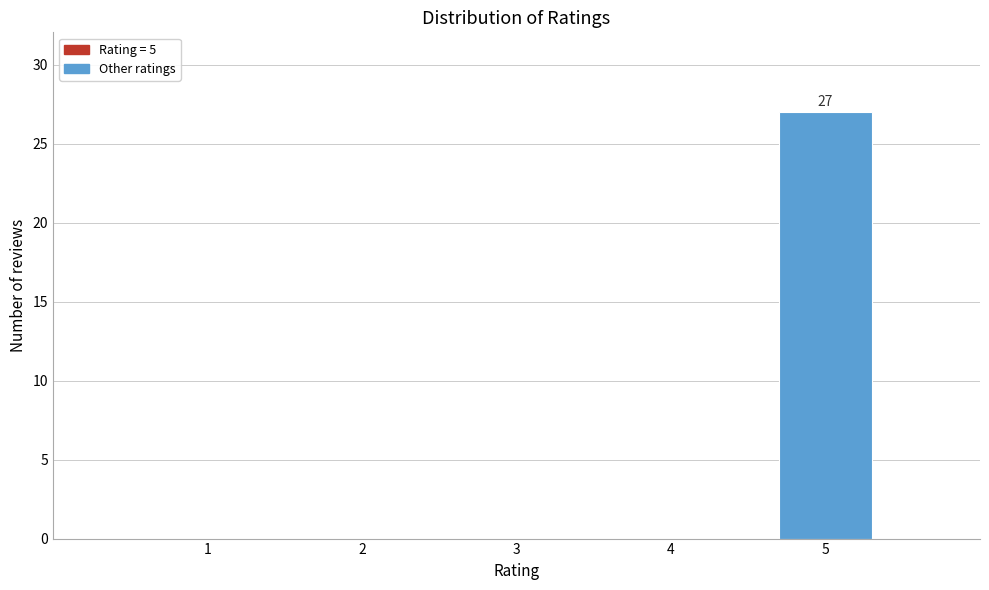

Reading left to right, list all the values displayed in this chart.

1=0	2=0	3=0	4=0	5=27